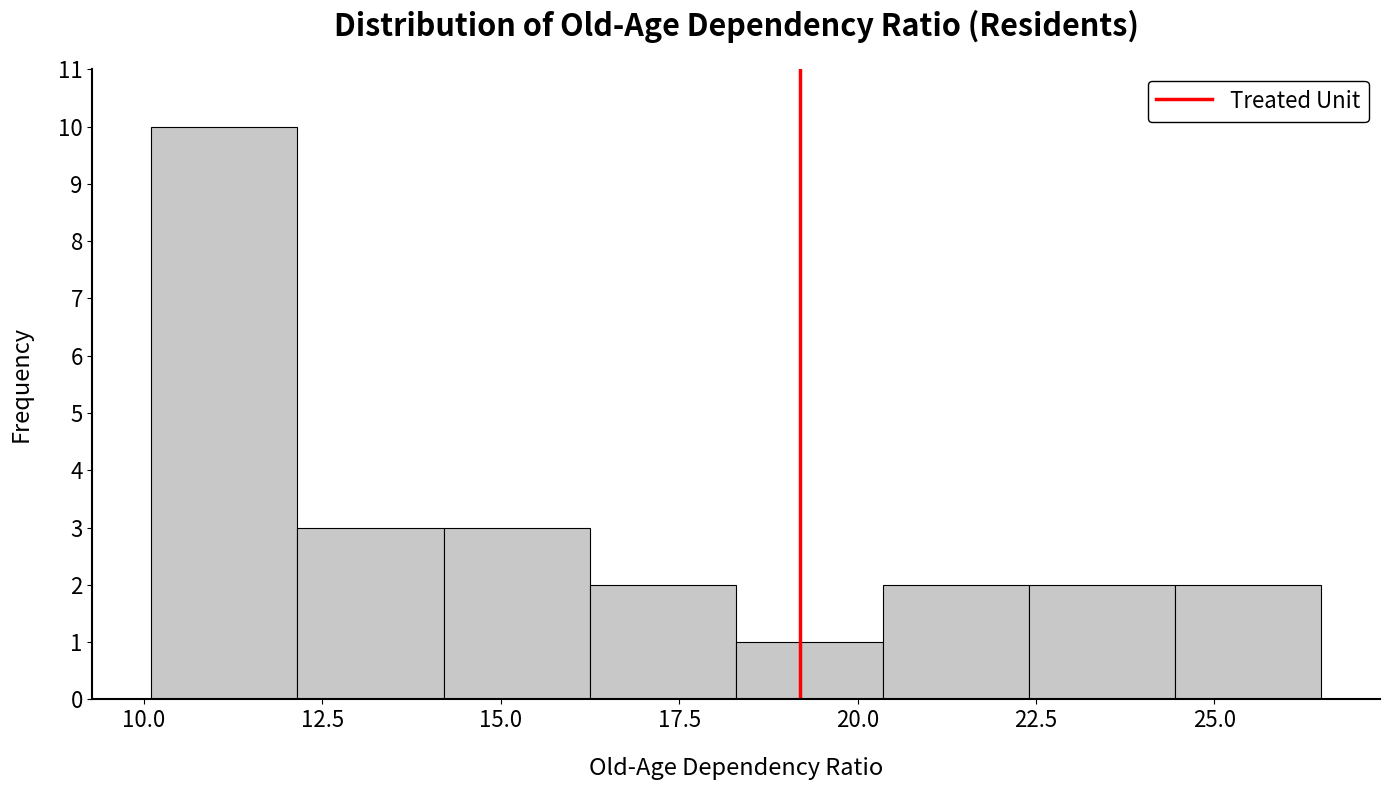

Over which range of the x-axis is the bar tallest?

10.10 to 12.15